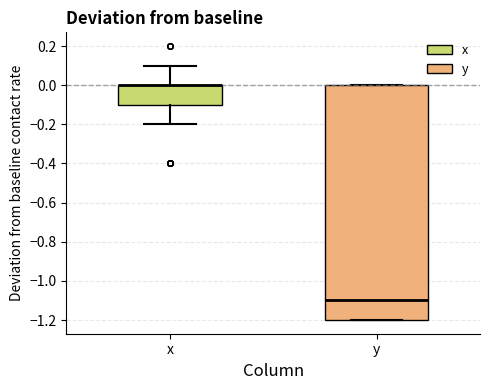

Reading left to right, transcribe this box plot: for each box, give where its median line is, the range the box spans, and where its two whiskers end, as read against the y-axis. The values are not printed on the chart, so give them approximately, as read against the axis.

x: median 0.0 (drawn on the box's upper edge), box -0.1 to 0.0, whiskers -0.2 to 0.1
y: median -1.1, box -1.2 to 0.0, whiskers -1.2 to 0.0